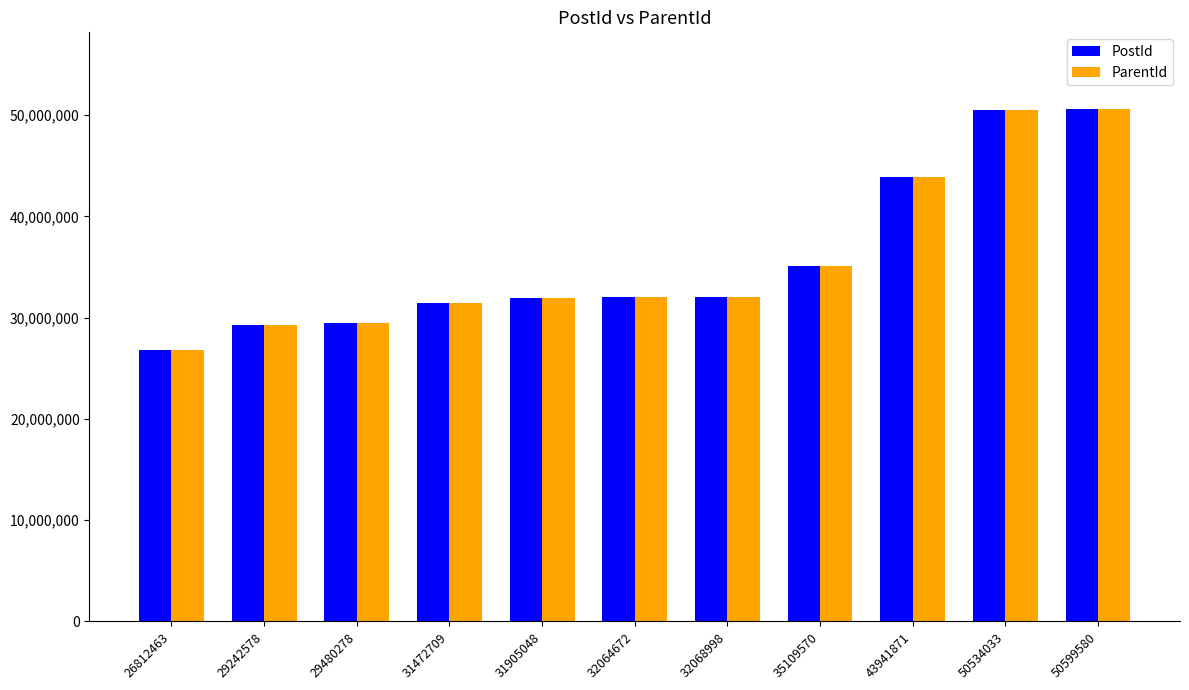

Where is ParentId nearest to the value 38706021?

35109570